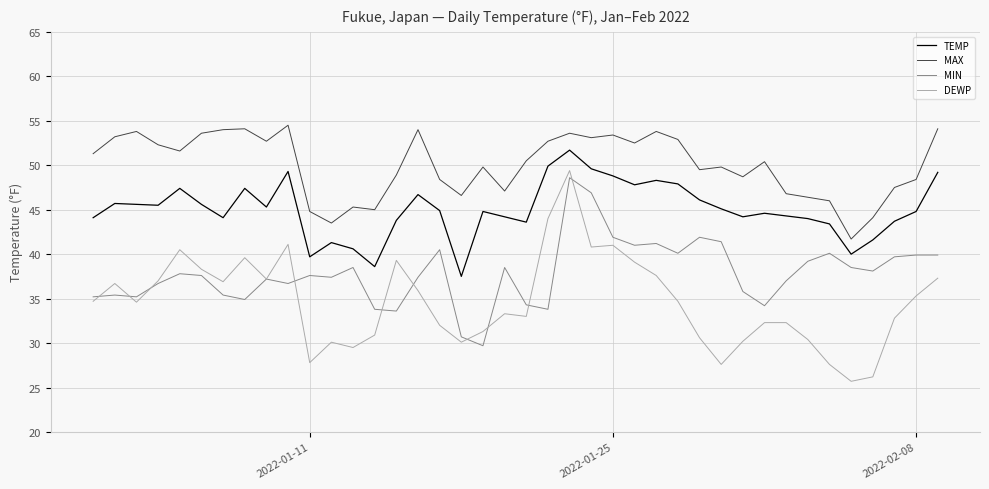

What is the sum of all DEWP values?

1384.7